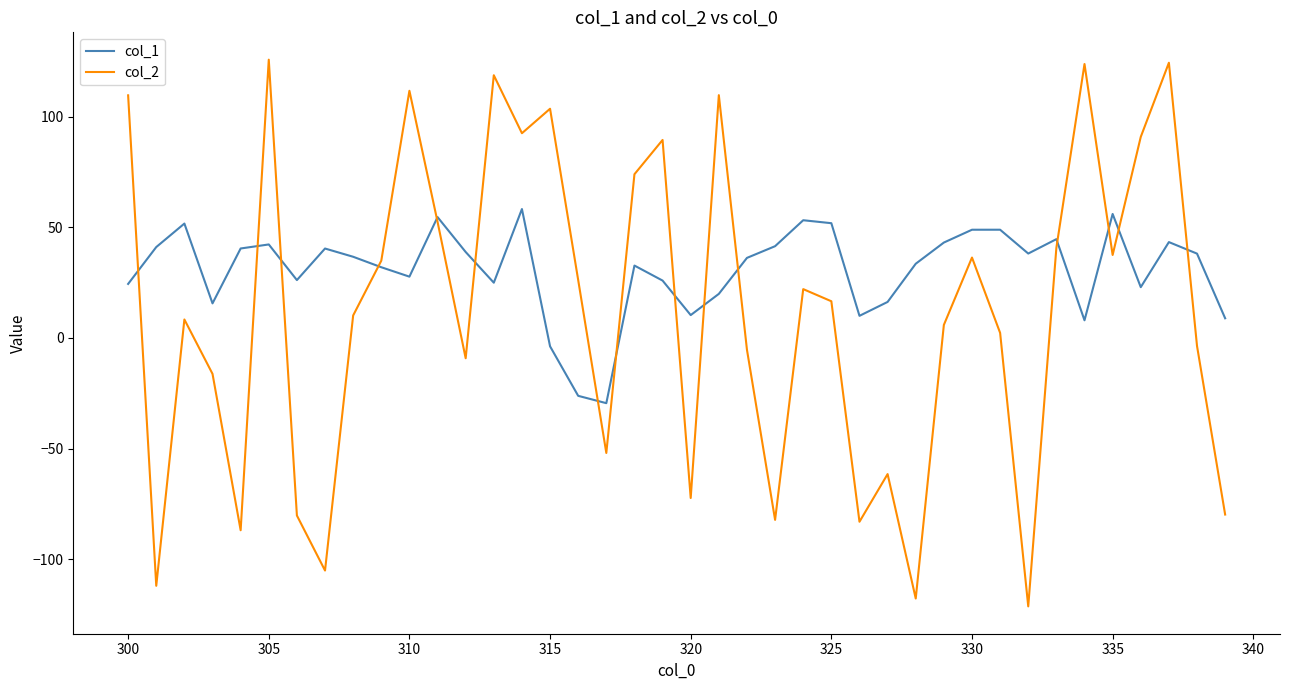

Rank the series by their maximum value, from lowest to highest.

col_1, col_2